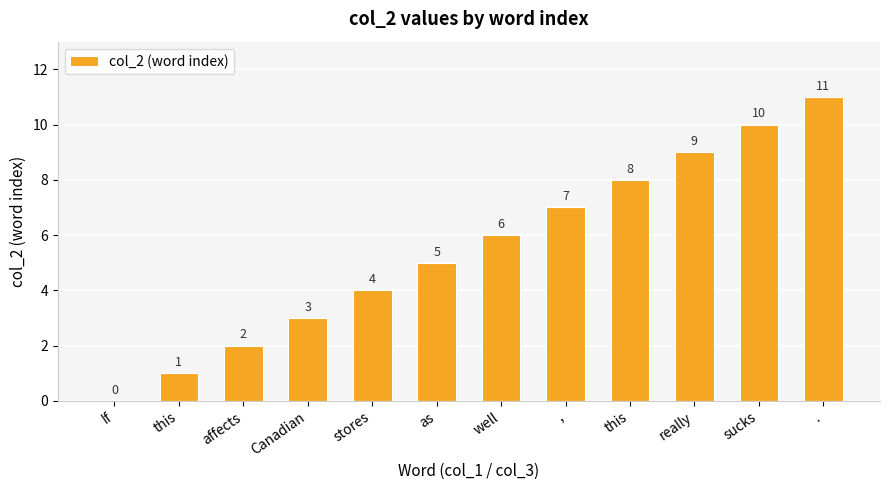

How many data points does each series have?

12